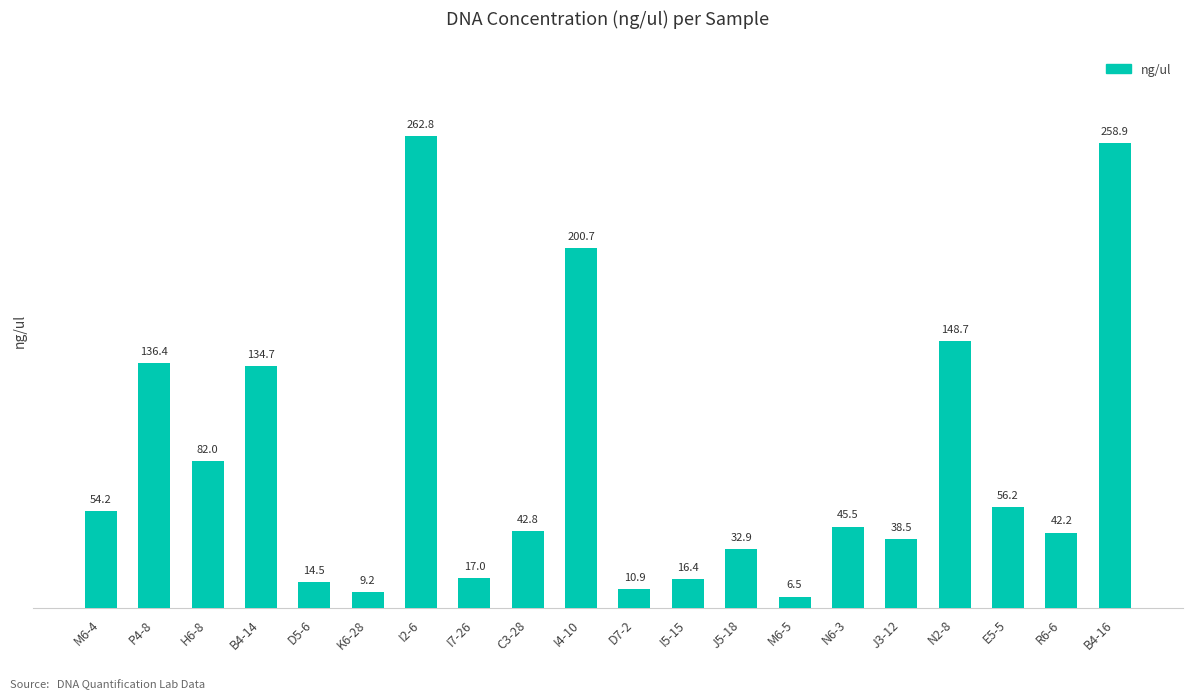

Rank the categories by value from lowest to highest.

M6-5, K6-28, D7-2, D5-6, I5-15, I7-26, J5-18, J3-12, R6-6, C3-28, N6-3, M6-4, E5-5, H6-8, B4-14, P4-8, N2-8, I4-10, B4-16, I2-6